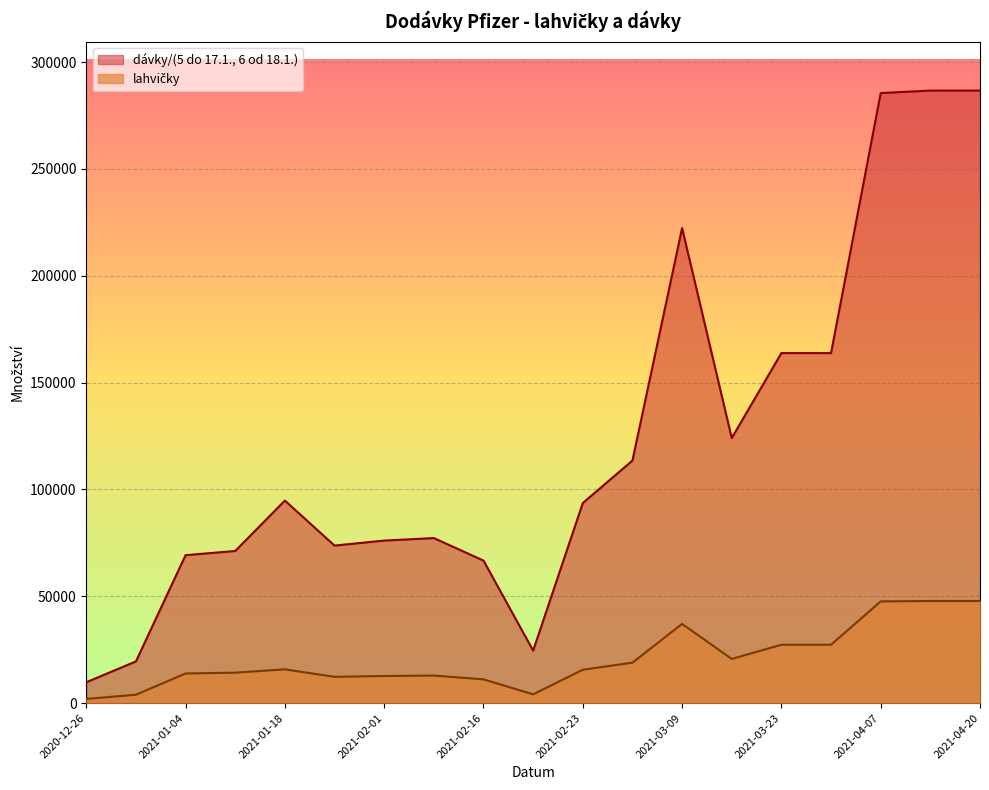

Reading left to right, transcribe all the data shown in this chart.

lahvičky: 2020-12-26=1950	2020-12-28=3900	2021-01-04=13845	2021-01-11=14235	2021-01-18=15795	2021-01-25=12285	2021-02-01=12675	2021-02-08=12870	2021-02-16=11115	2021-02-17=4095	2021-02-23=15600	2021-03-02=18915	2021-03-09=37050	2021-03-16=20670	2021-03-23=27300	2021-03-30=27300	2021-04-07=47580	2021-04-13=47775	2021-04-20=47775
dávky/(5 do 17.1., 6 od 18.1.): 2020-12-26=9750	2020-12-28=19500	2021-01-04=69225	2021-01-11=71175	2021-01-18=94770	2021-01-25=73710	2021-02-01=76050	2021-02-08=77220	2021-02-16=66690	2021-02-17=24570	2021-02-23=93600	2021-03-02=113490	2021-03-09=222300	2021-03-16=124020	2021-03-23=163800	2021-03-30=163800	2021-04-07=285480	2021-04-13=286650	2021-04-20=286650